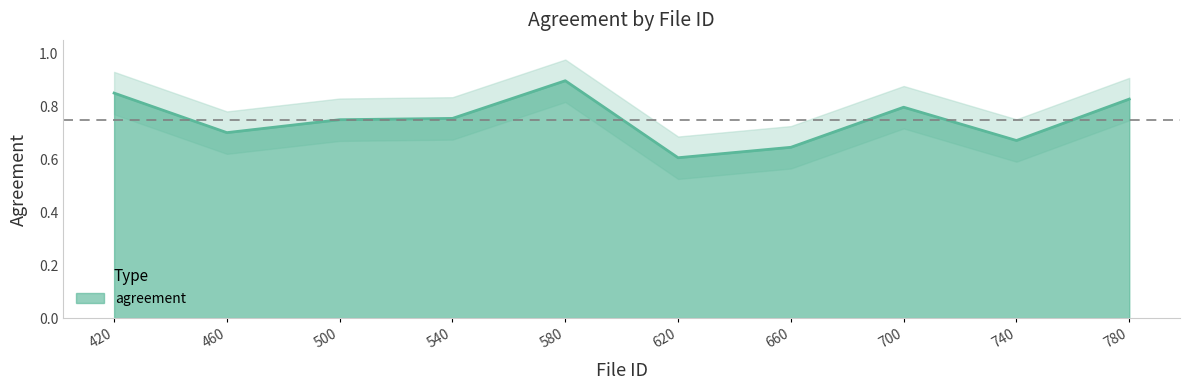

What is the label of the 10th point from the left?

780.0